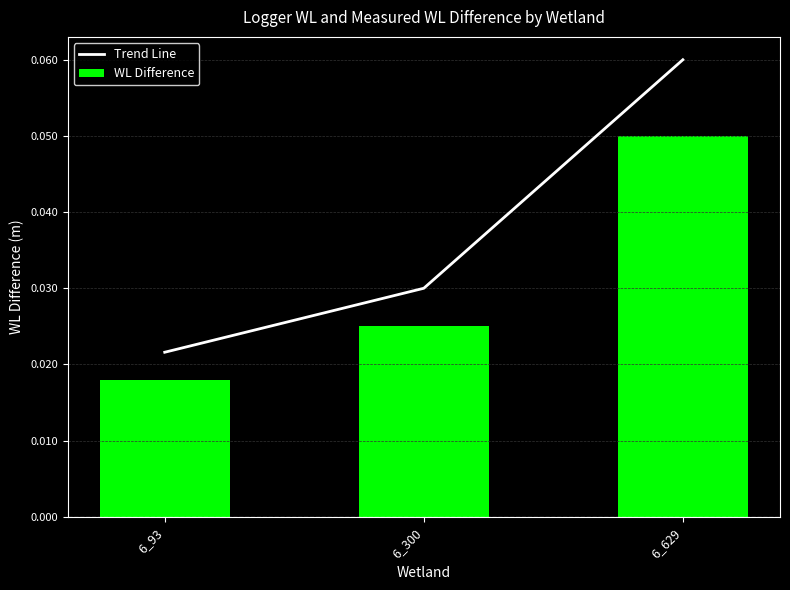

Which series changed the most between 6_93 and 6_629?

Trend Line